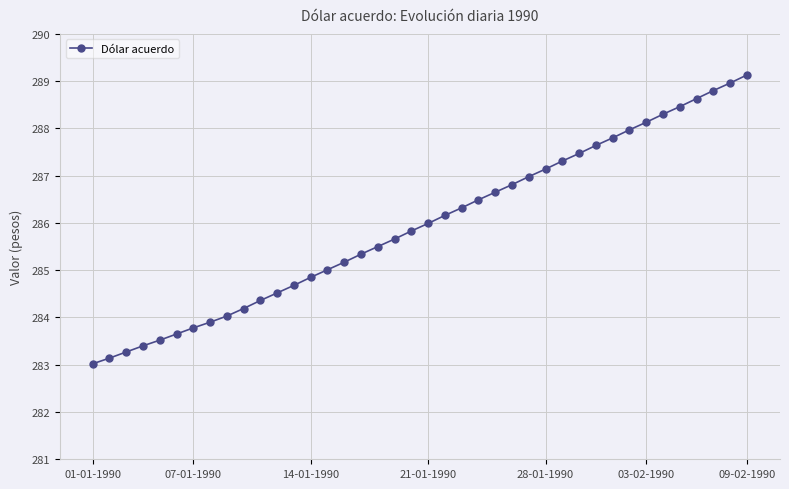

What is the sum of all values?

11438.0